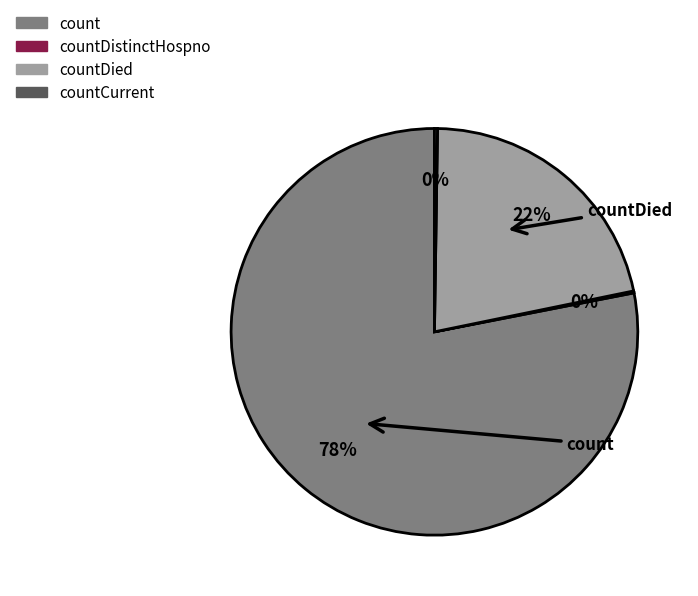

True or false: countDied accounts for 22% of the total.

True